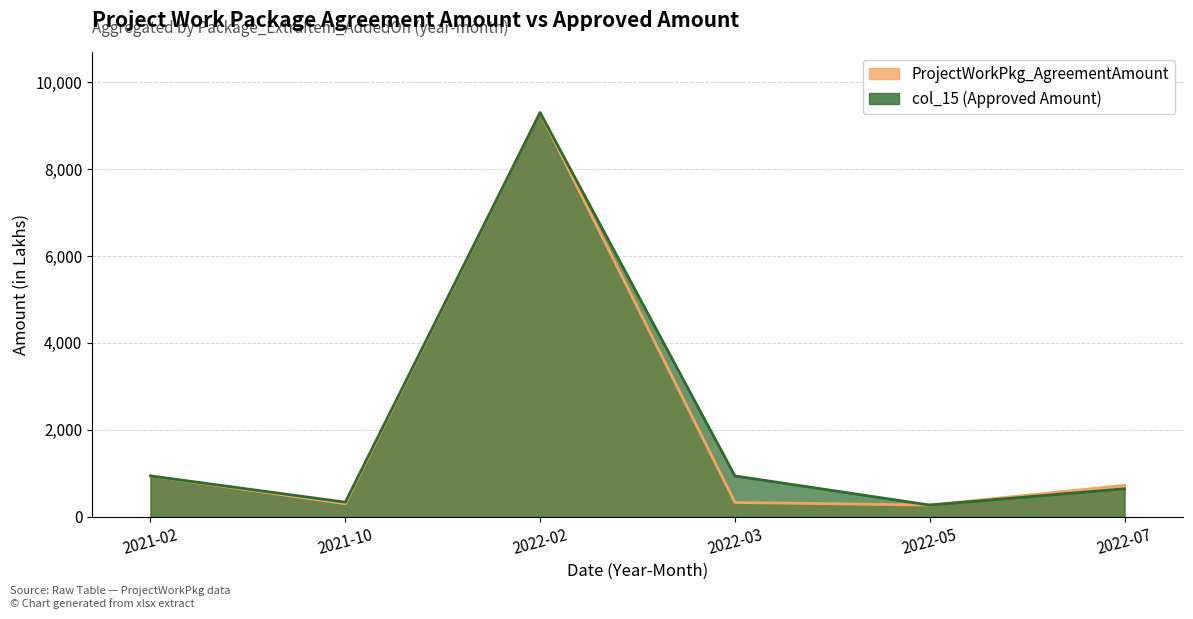

Which category has the highest value in the ProjectWorkPkg_AgreementAmount series?

2022-02